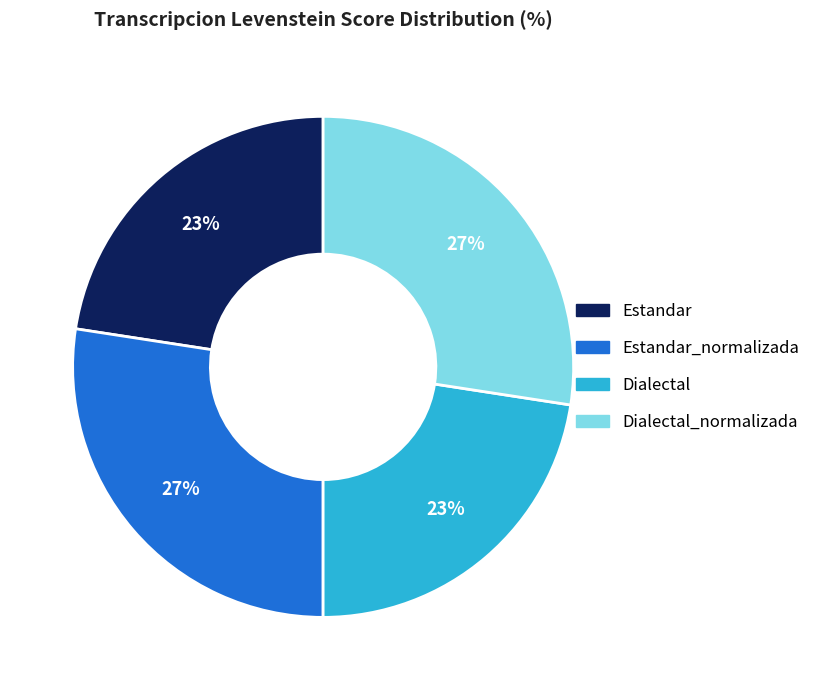

How many segments does this pie chart have?

4